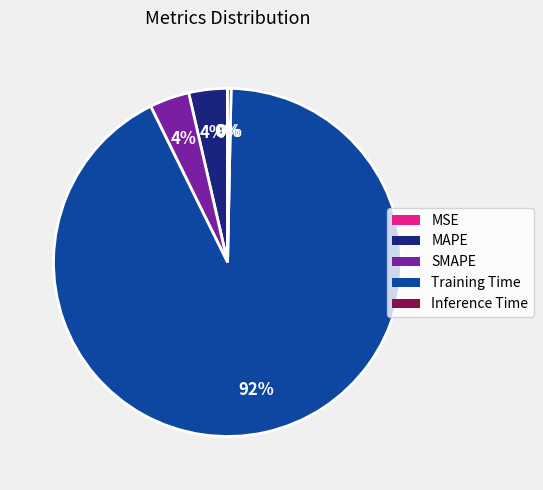

Is the sum of MAPE and Inference Time greater than half?

No